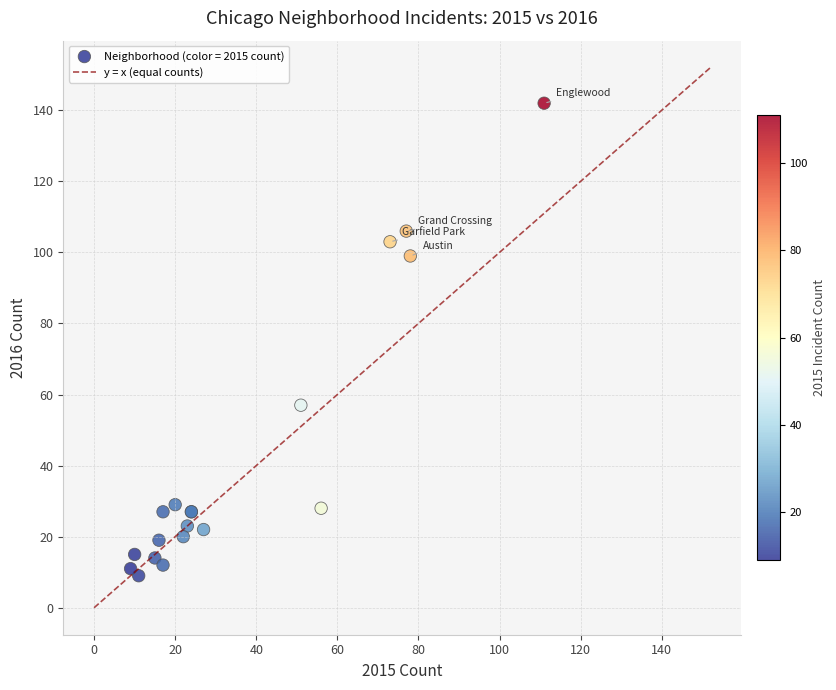

What Y value in the scatter plot is closest to 75?

57